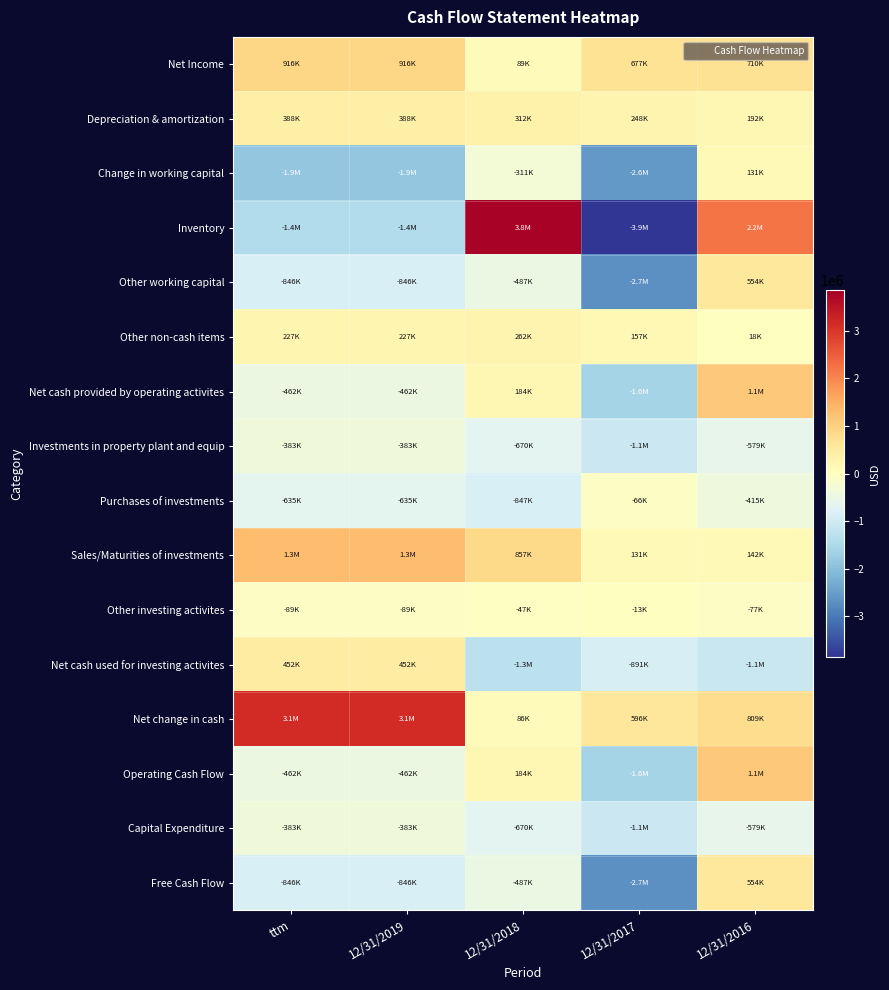

Which has a higher value, 12/31/2018 or 12/31/2019?

12/31/2019